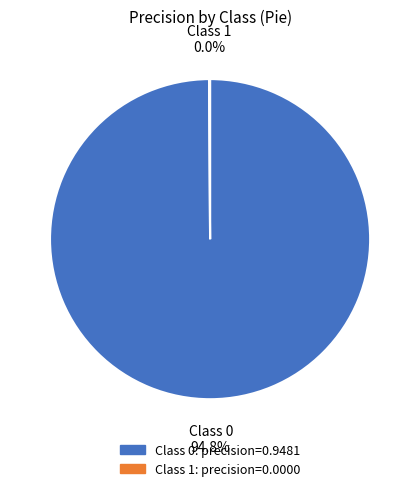

What is the smallest slice in the pie chart?

1